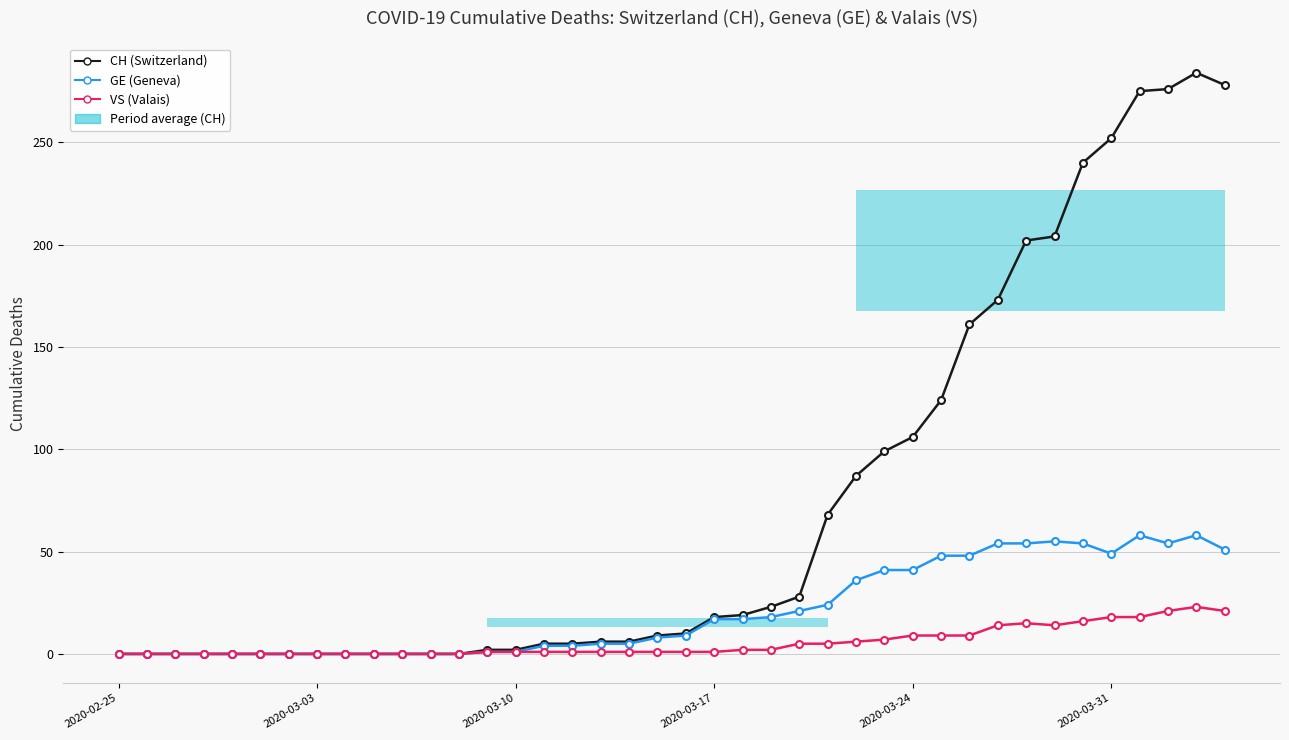

Is this an area chart (filled region under the line)?

No